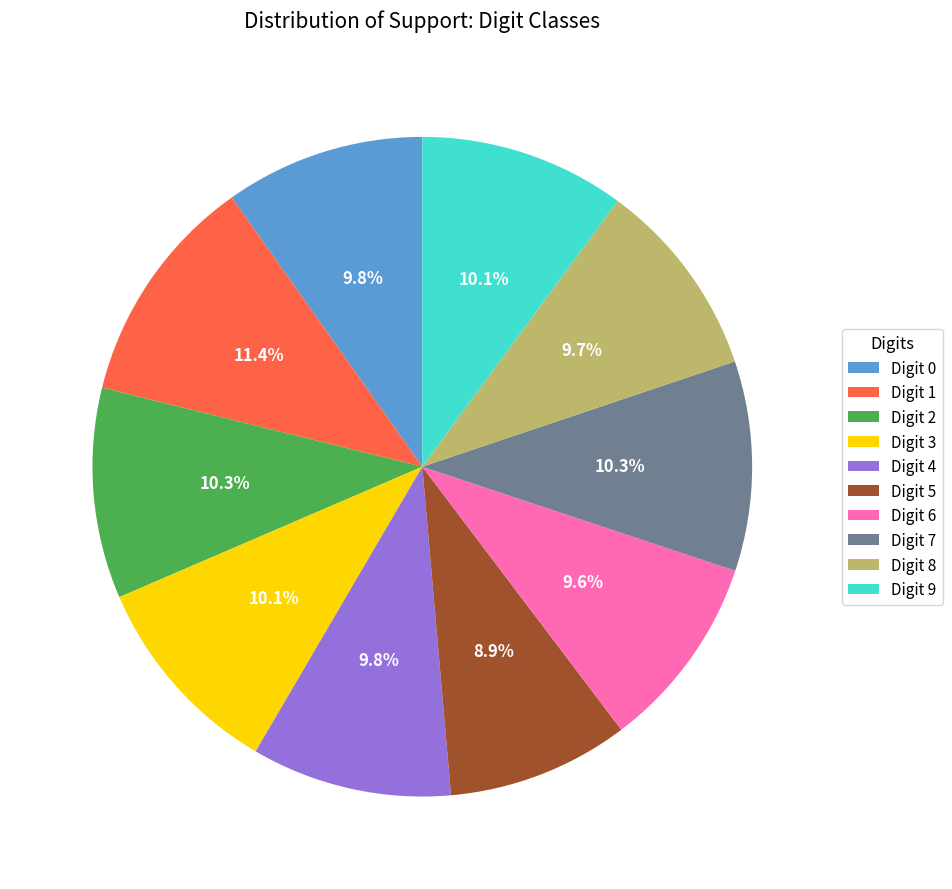

What percentage is NOT represented by Digit 2?

89.7%